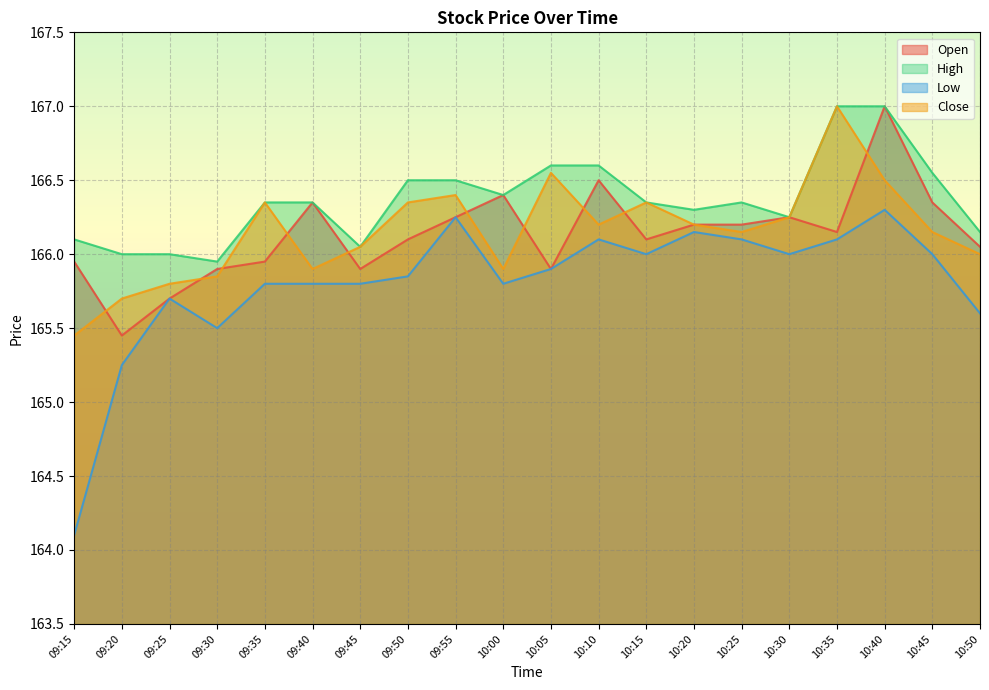

How many lines are shown in the chart?

4